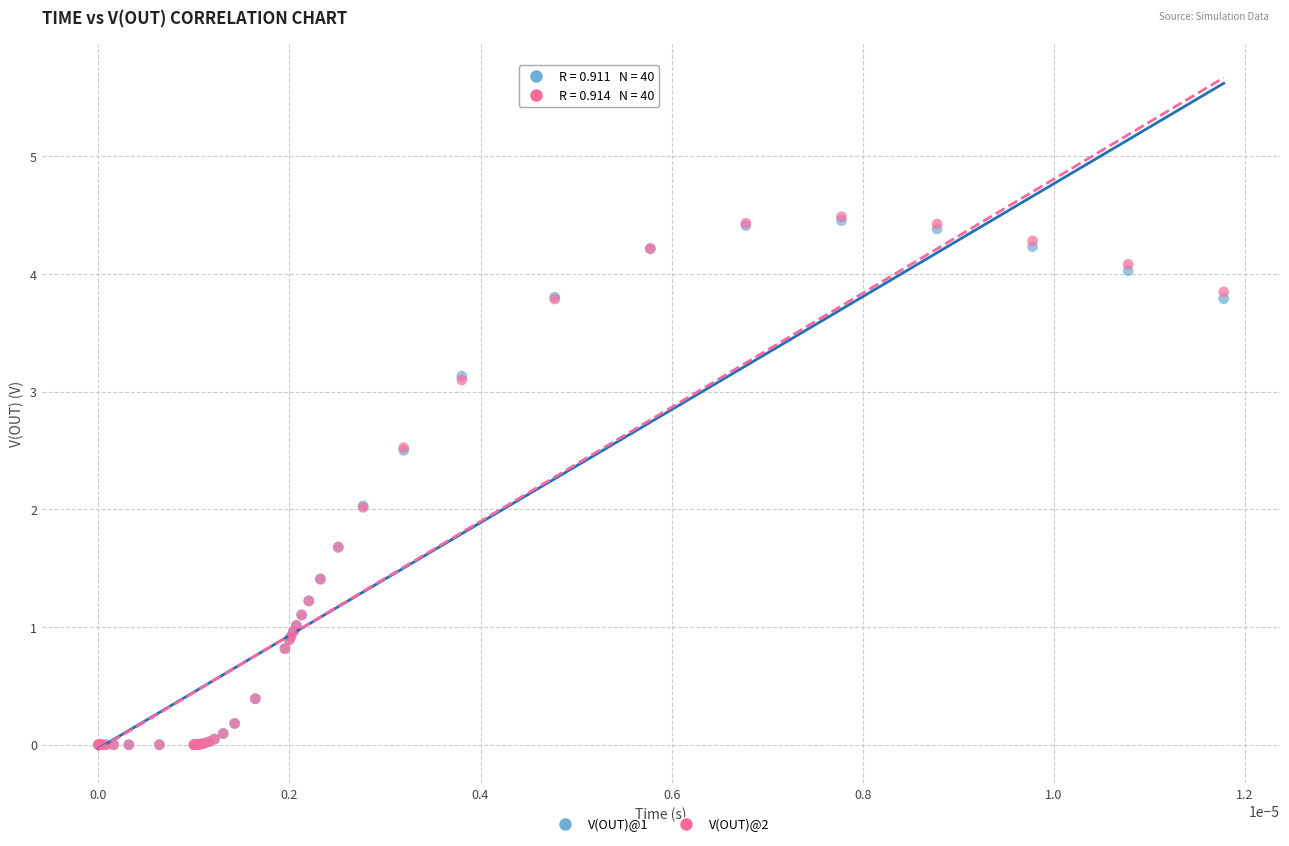

Which series has the largest Y range (max minus min)?

V(OUT)@2